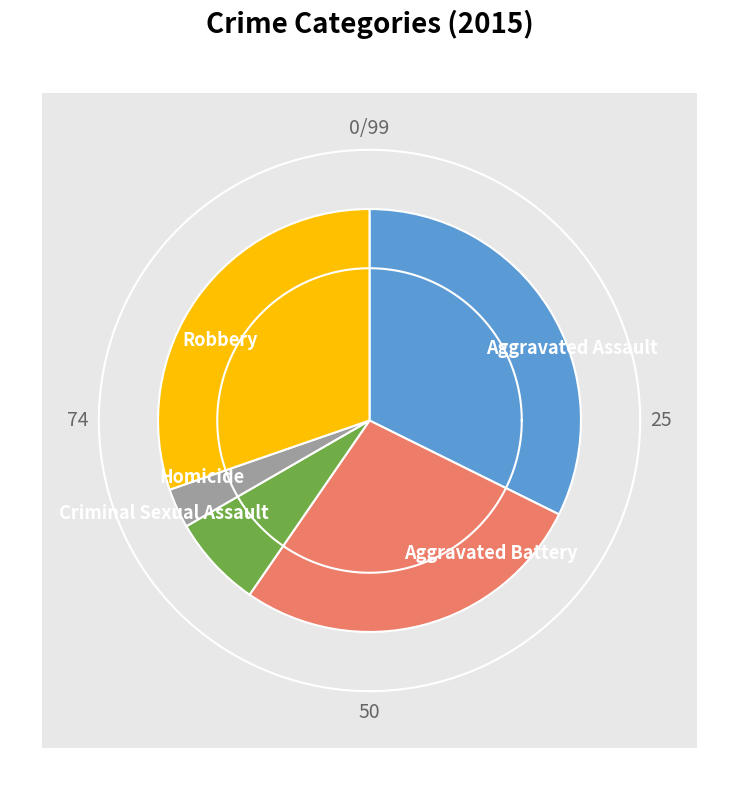

What percentage do Homicide and Aggravated Battery together represent?

30.3%